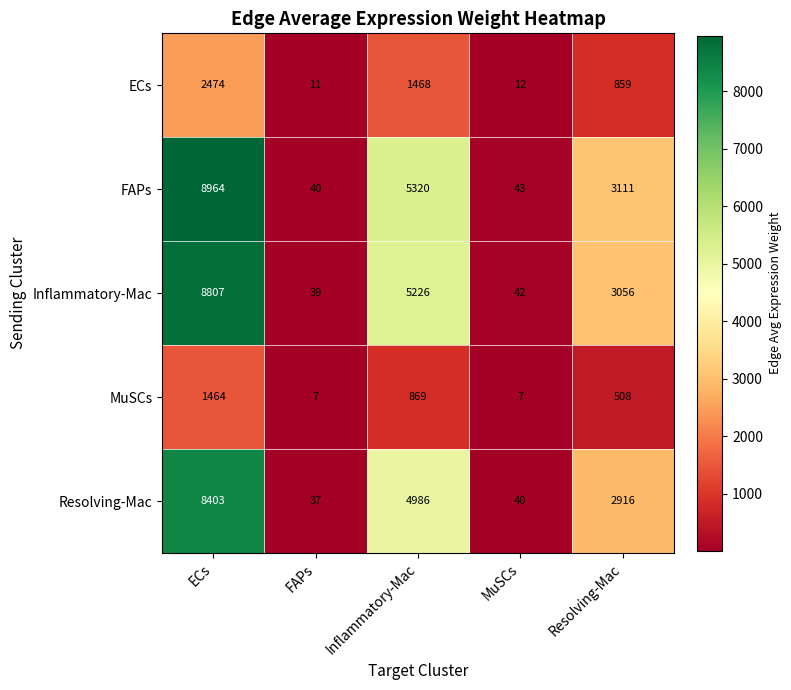

What is the difference between the highest and lowest values at Resolving-Mac?

2603